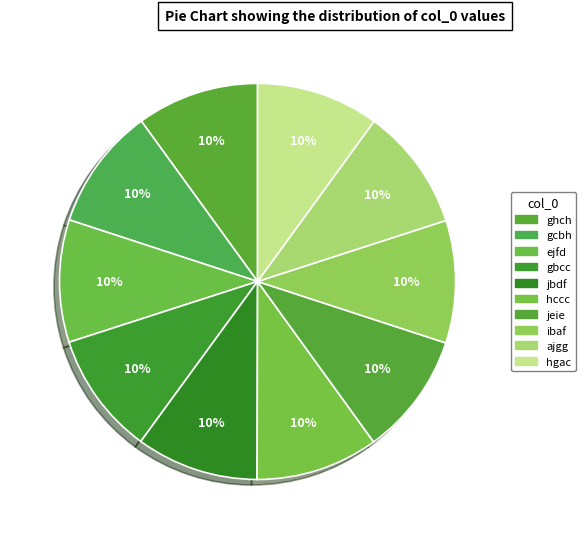

Which slice is the largest?

ajgg